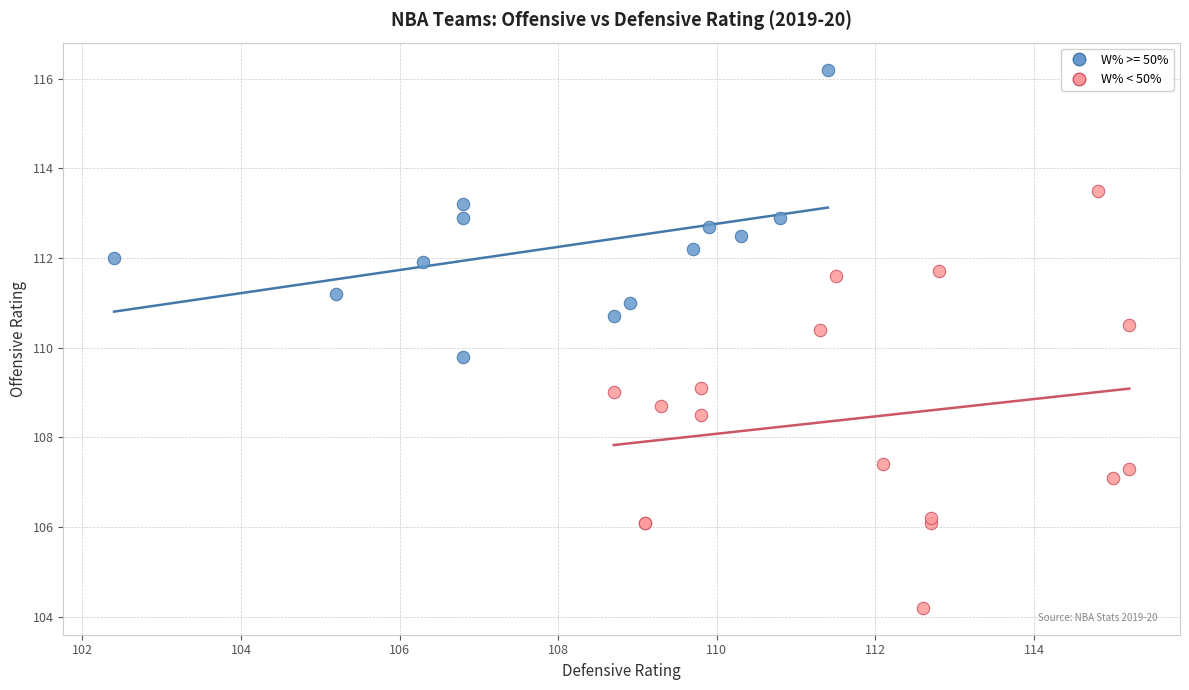

Which series has the largest Y range (max minus min)?

W% < 50%